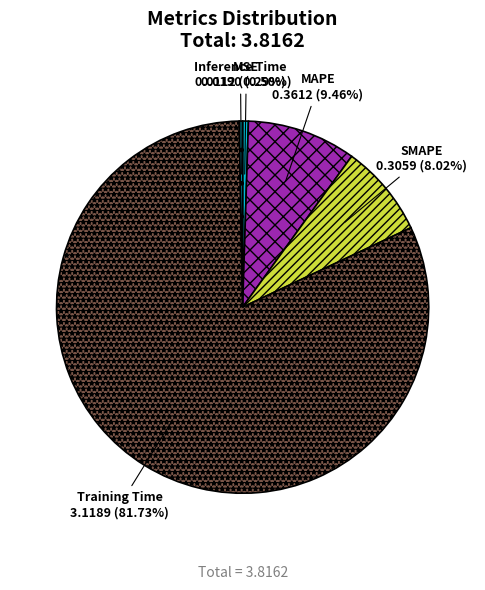

How many segments does this pie chart have?

5